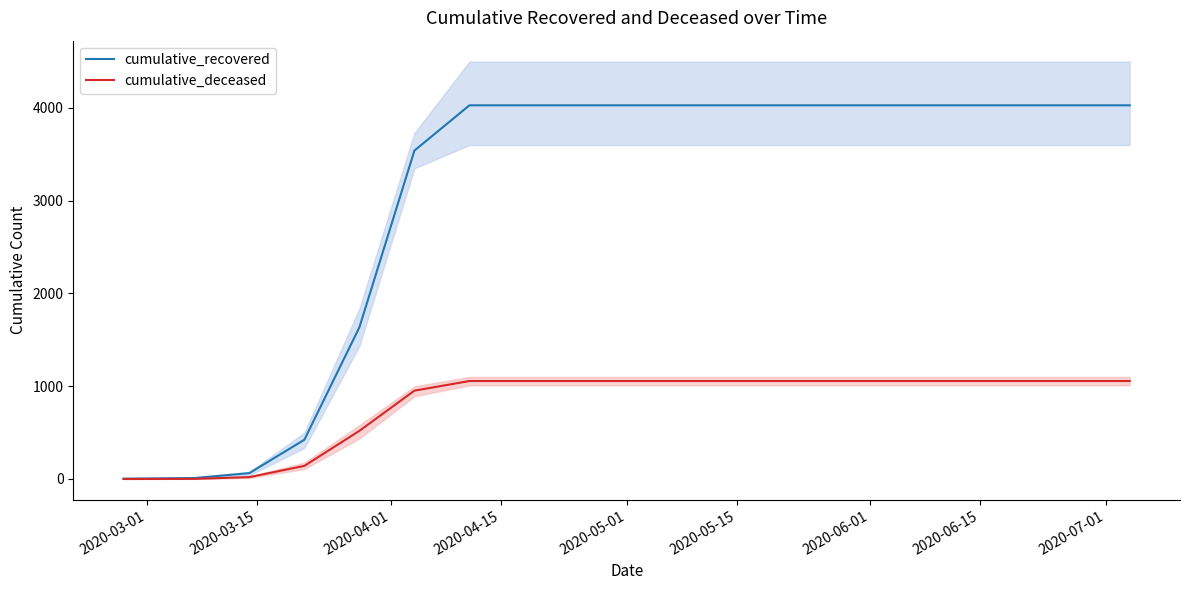

True or false: cumulative_recovered and cumulative_deceased intersect in this chart.

False